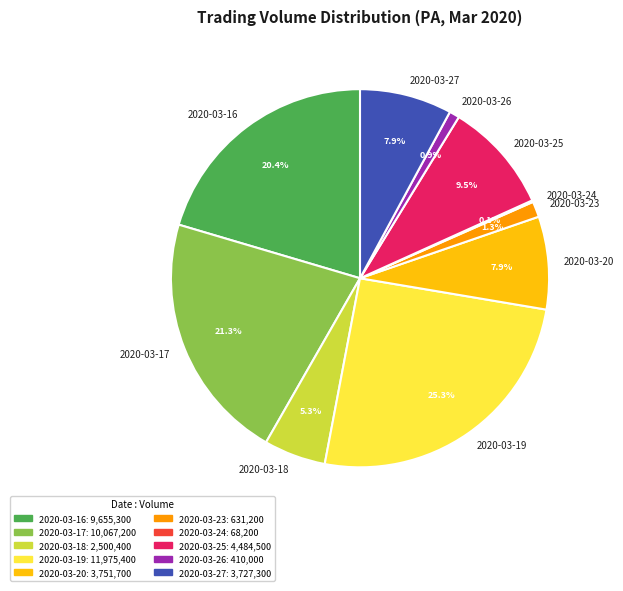

Between 2020-03-18 and 2020-03-25, which is larger?

2020-03-25